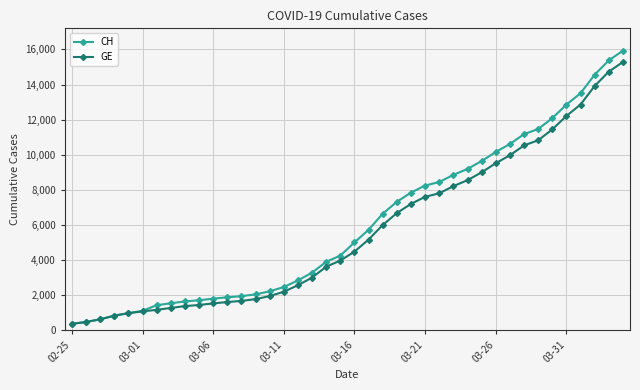

Does the chart display data point markers on the line(s)?

Yes